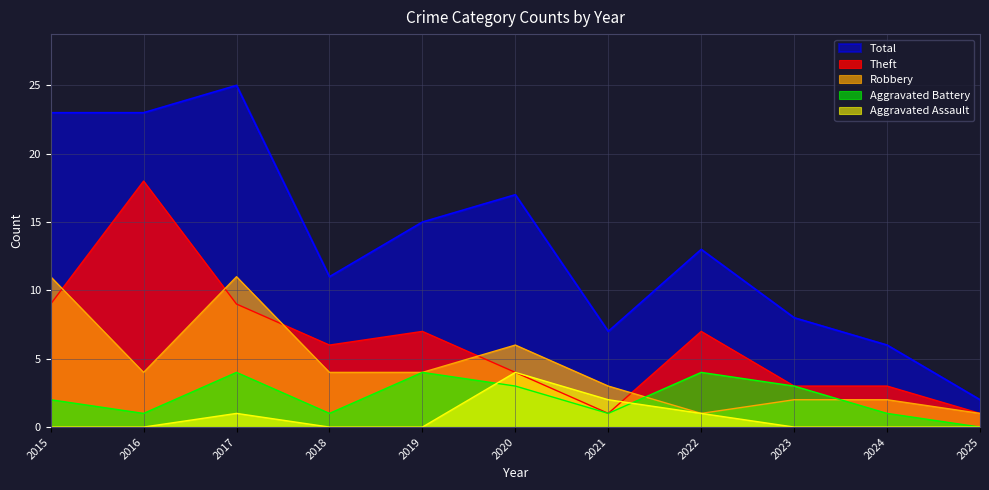

What is the difference between the maximum and minimum values in the Robbery series?

10